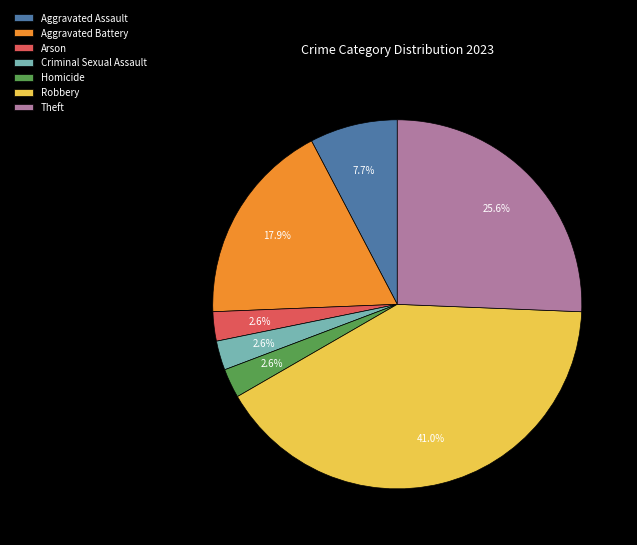

Is Aggravated Assault the majority of the pie?

No